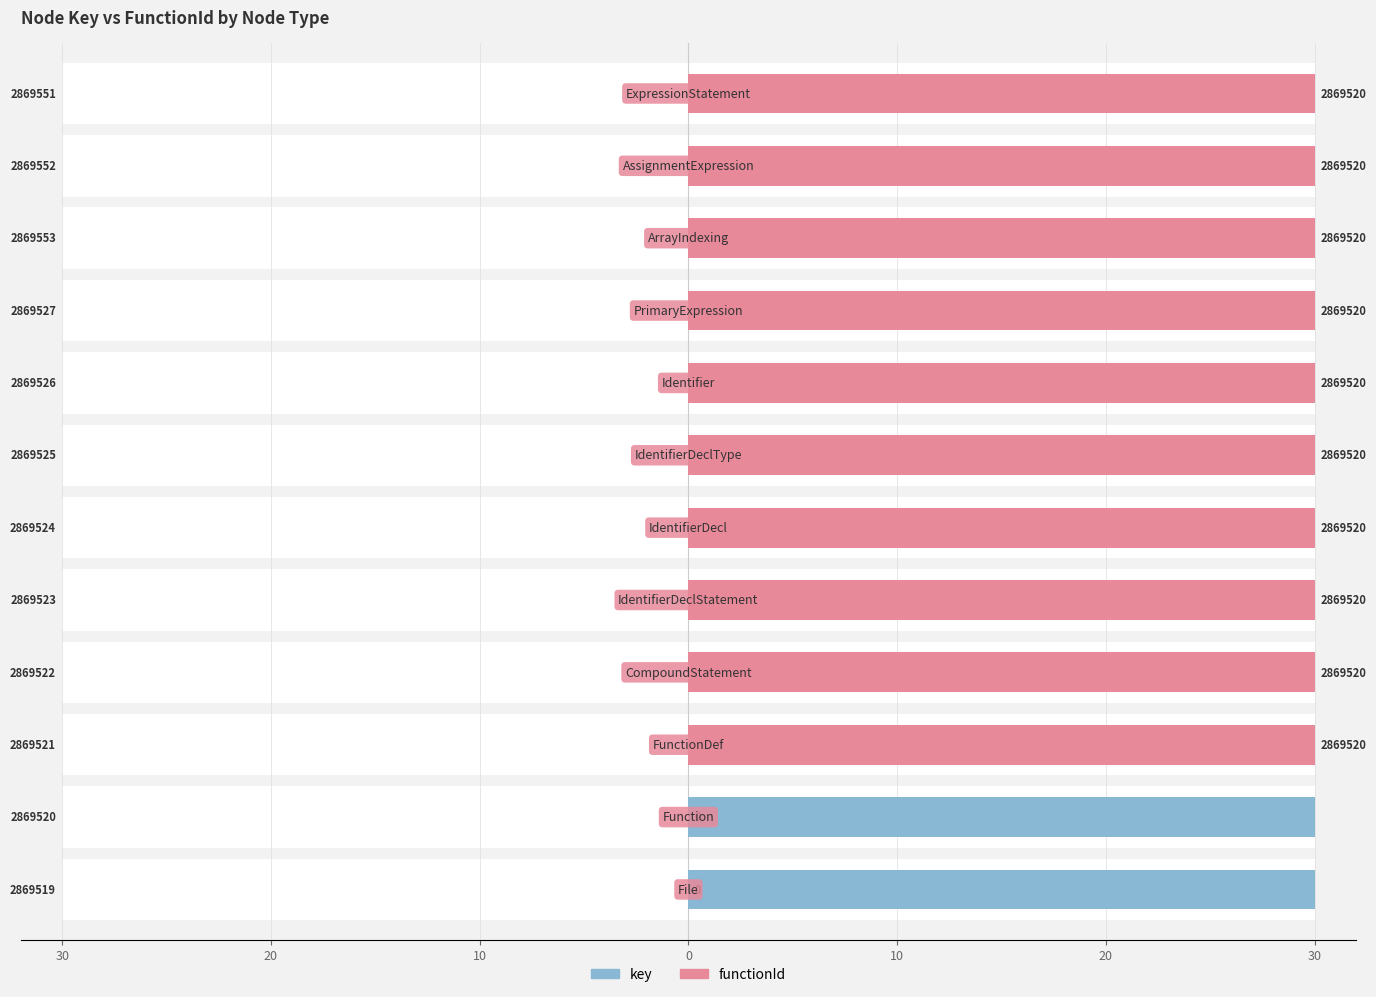

Are the bars grouped side by side (vs. stacked)?

Yes